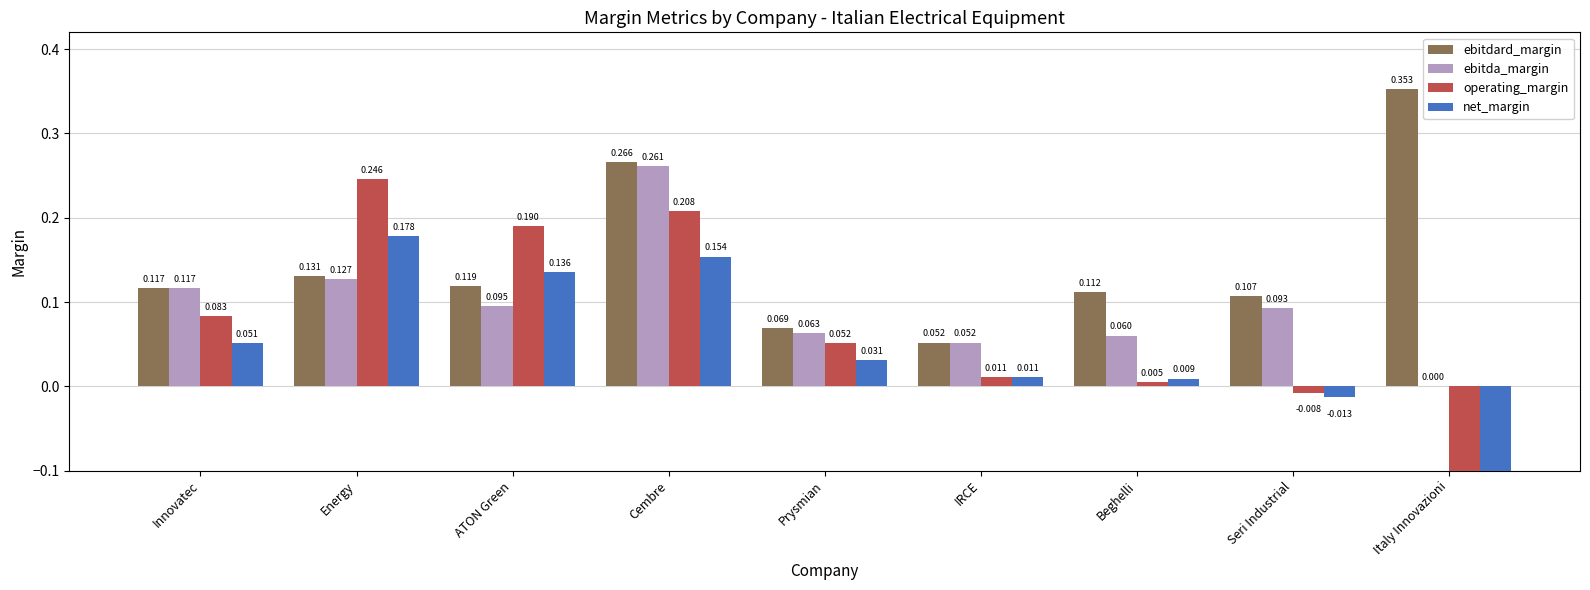

Which series changed the most between Energy and IRCE?

operating_margin